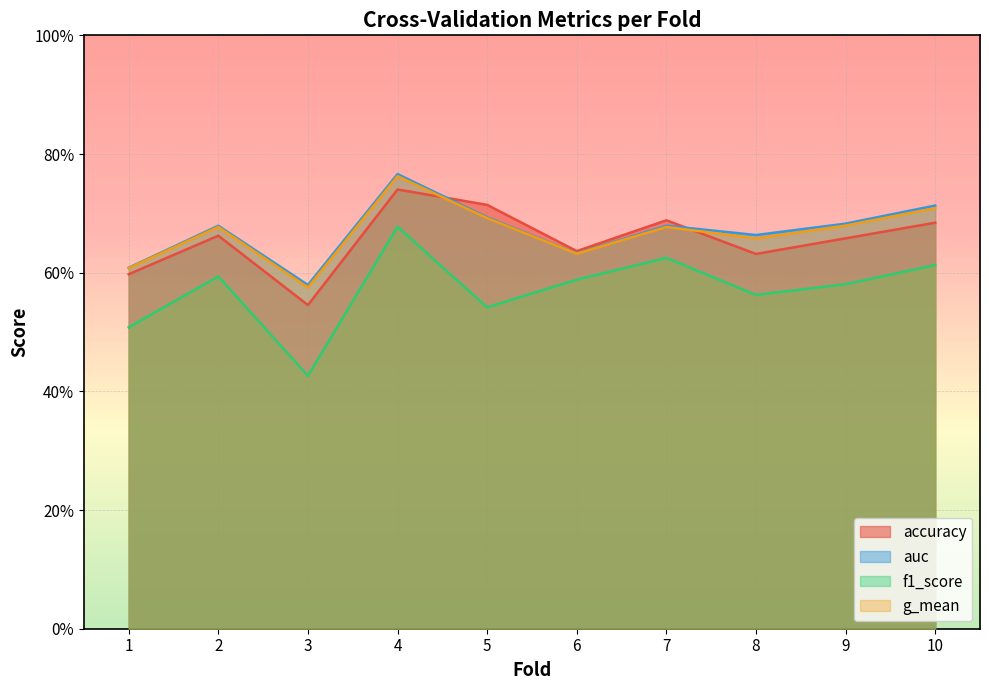

At which category does f1_score reach its first local valley?

3